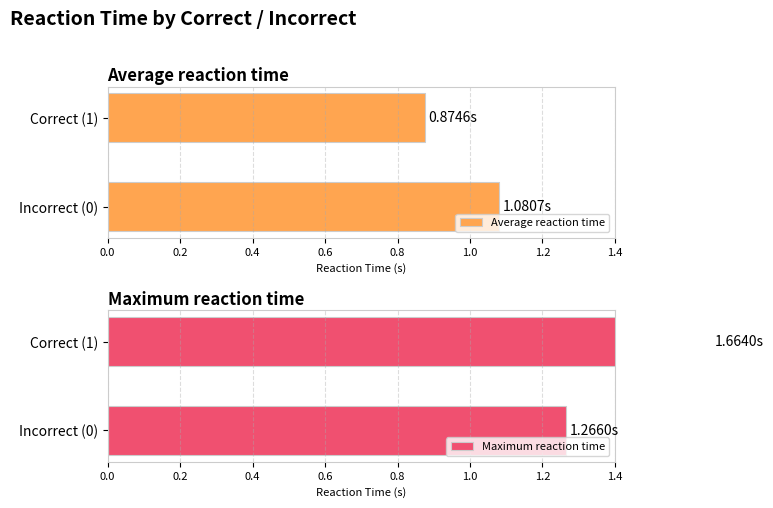

At how many categories does at least one series exceed 1?

2